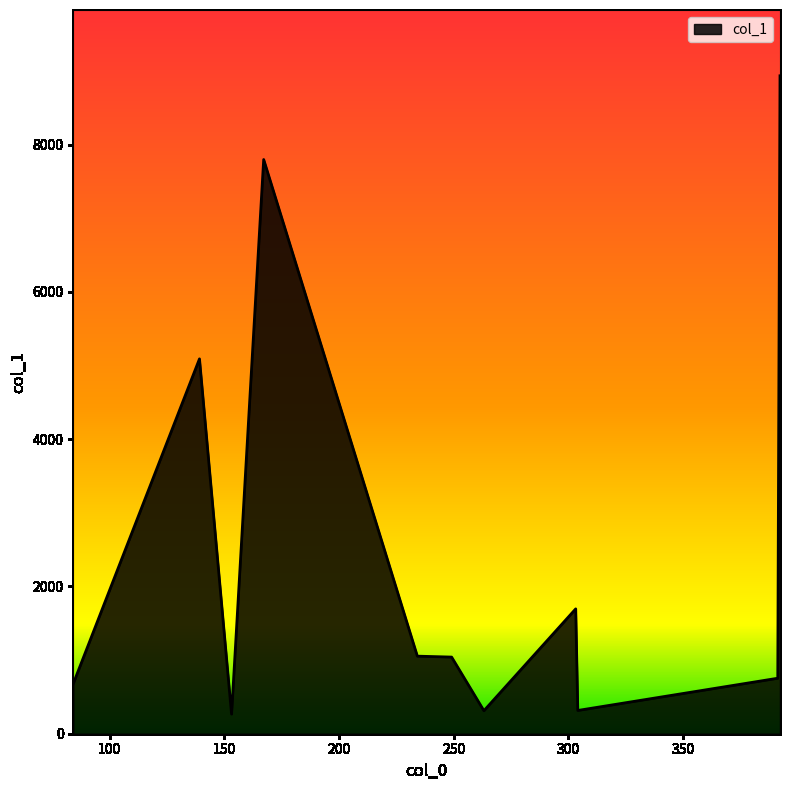

What is the maximum value shown in the chart?

8936.0